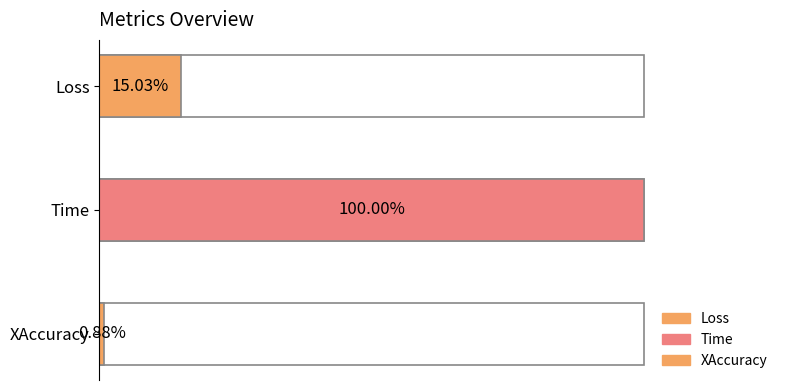

What position from the right is Loss?

3